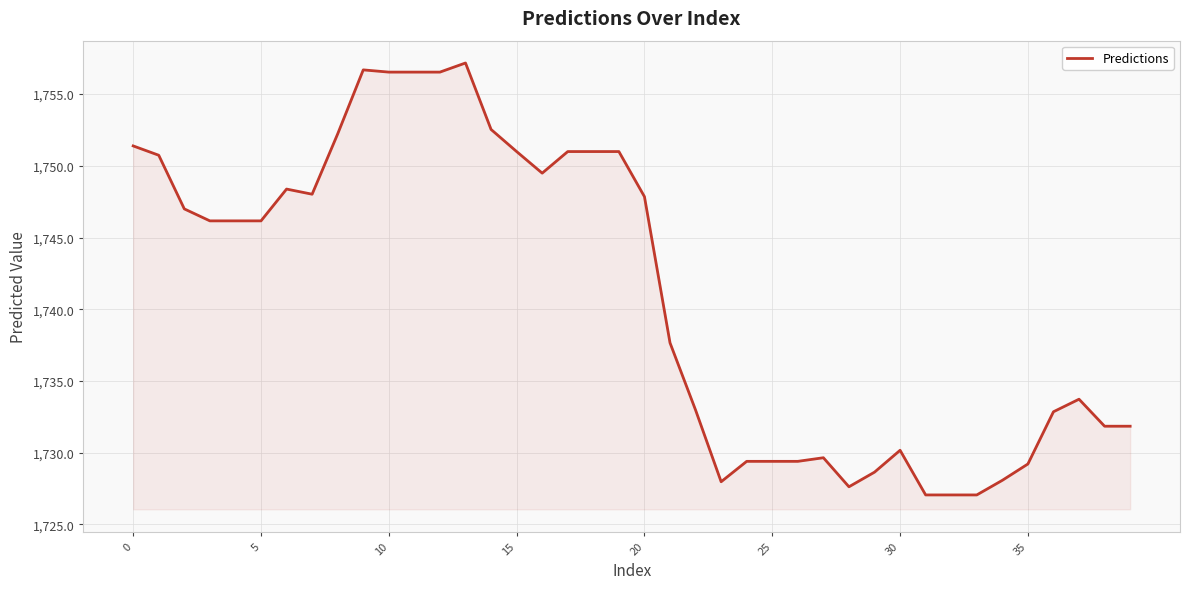

True or false: the data has more than 1 interior local peaks.

True